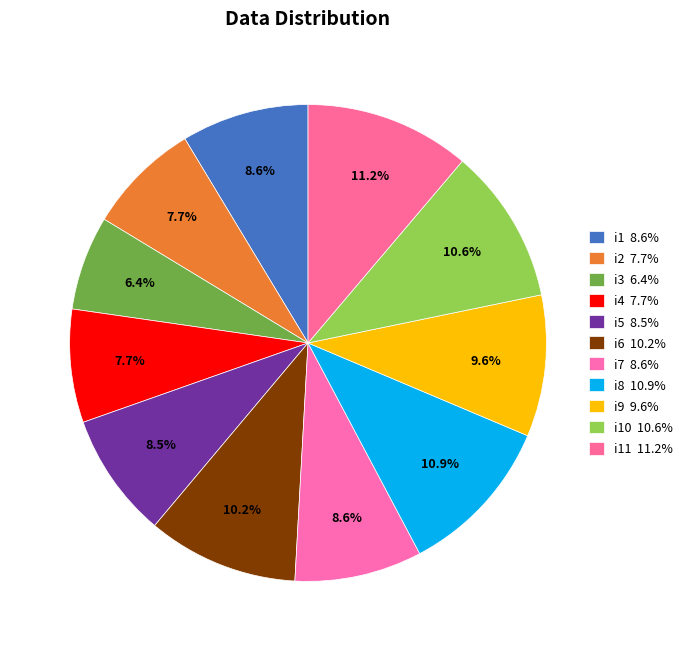

Which slice is the largest?

i11